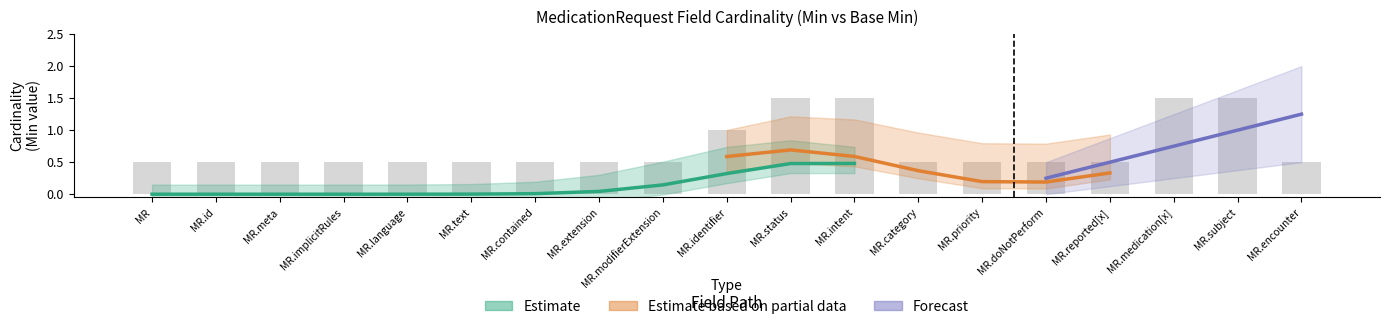

What is the label of the 7th bar from the right?

MedicationRequest.category